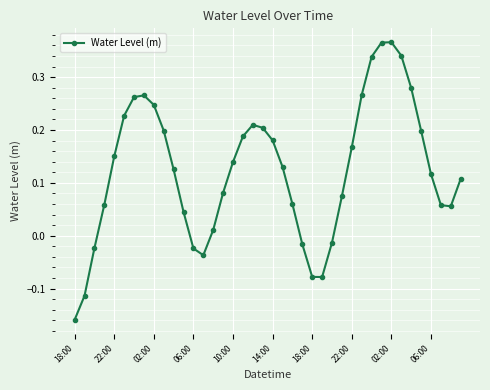

How many values are below zero?

9